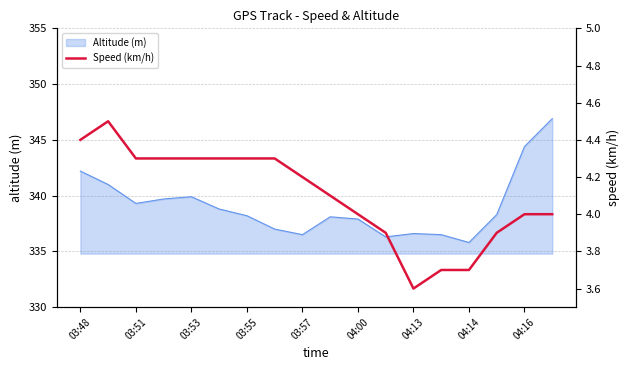

What is the lowest value of the Altitude (m) series?

335.8